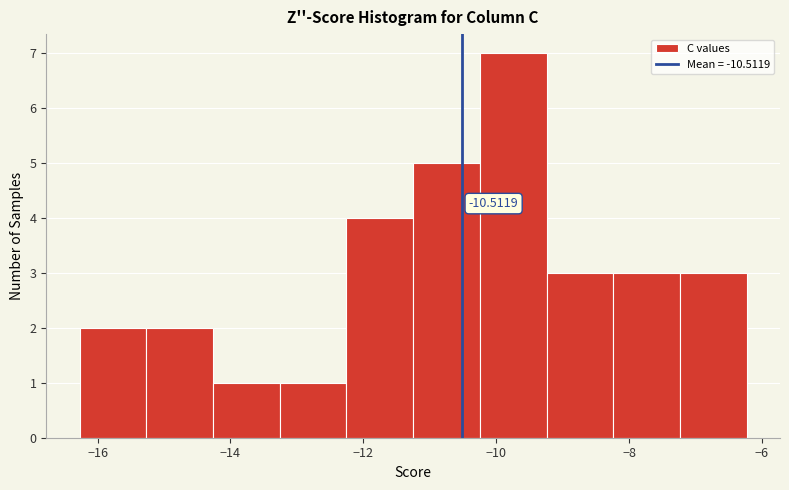

Over which range of the x-axis is the bar tallest?

-10.2 to -9.2